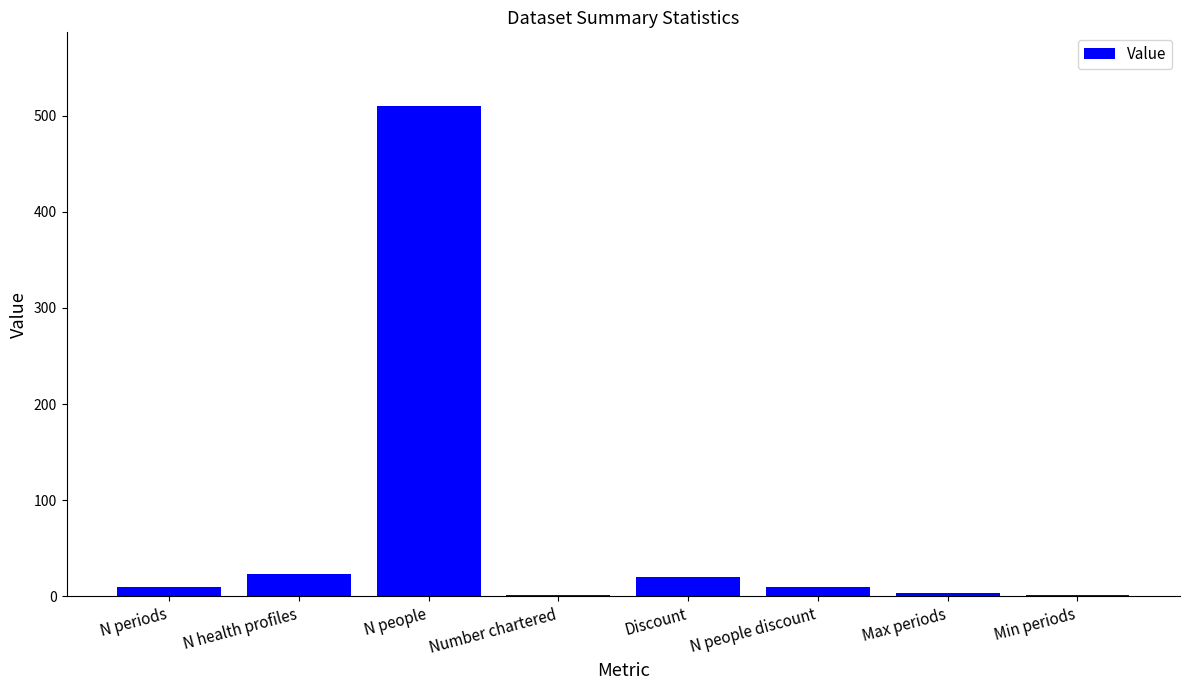

What is the sum of all values?

581